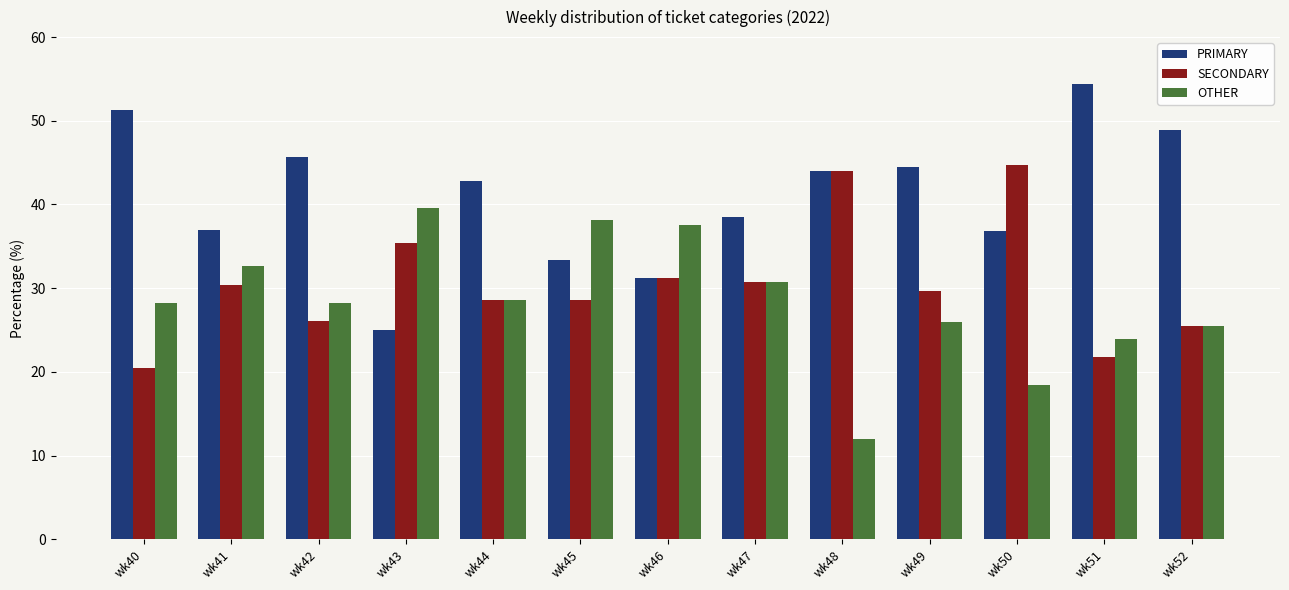

What is the spread (max minus min) of values at wk45?

9.5